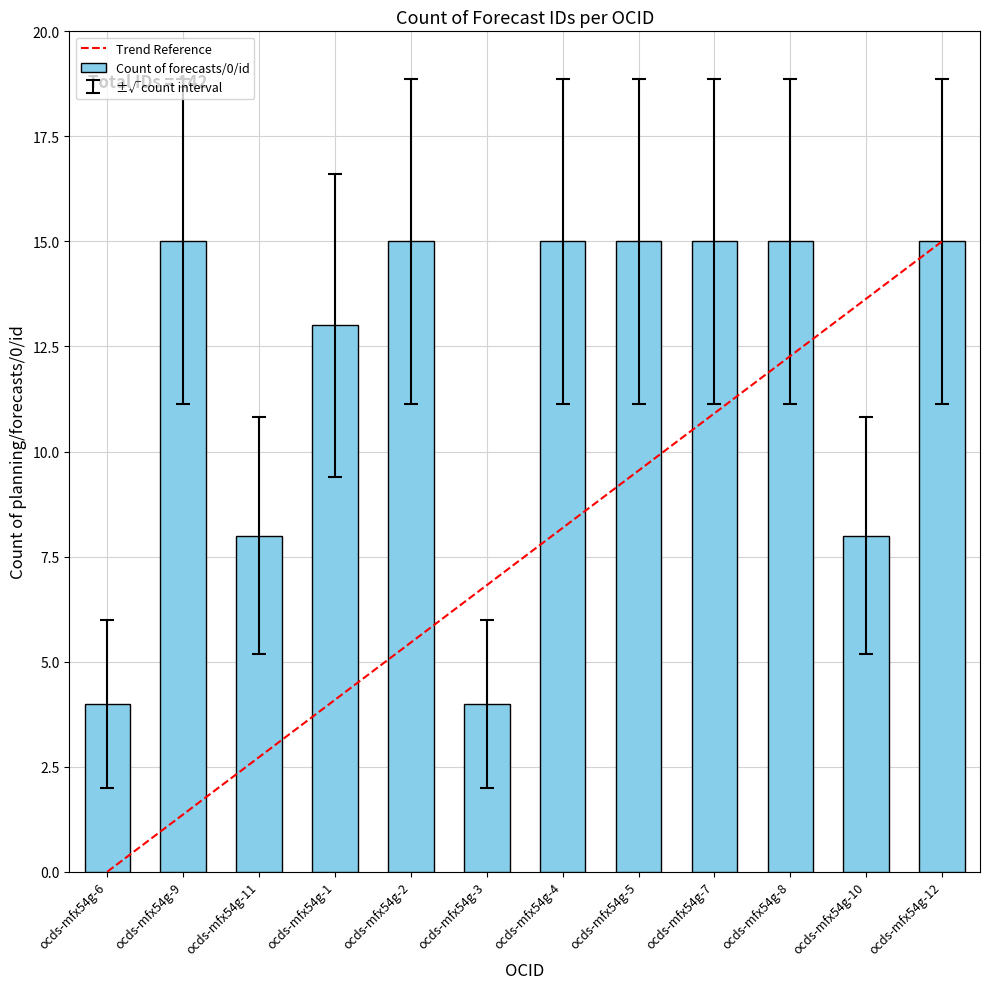

What position from the left is ocds-mfx54g-6?

1